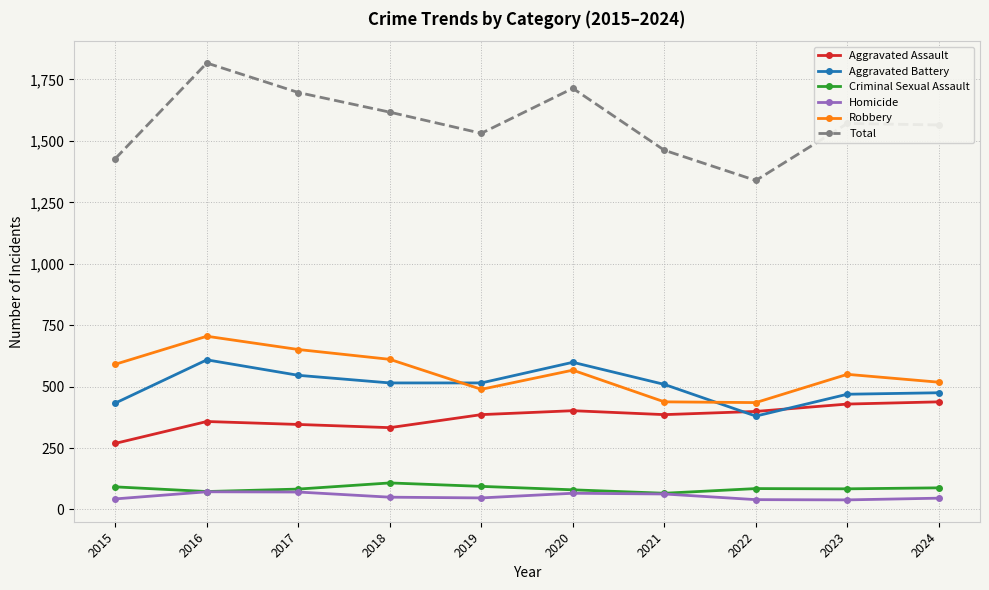

What is the greatest value displayed?

1817